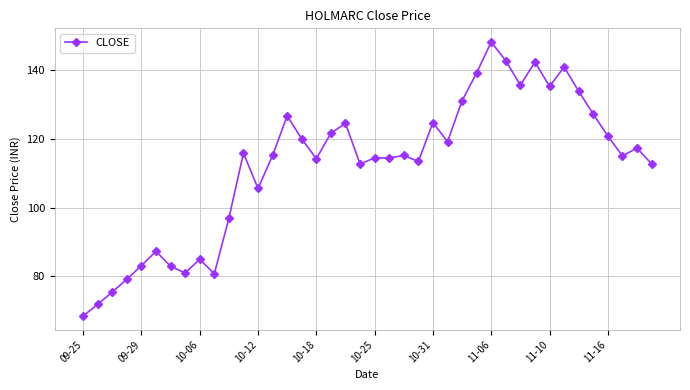

What is the average value?

112.3